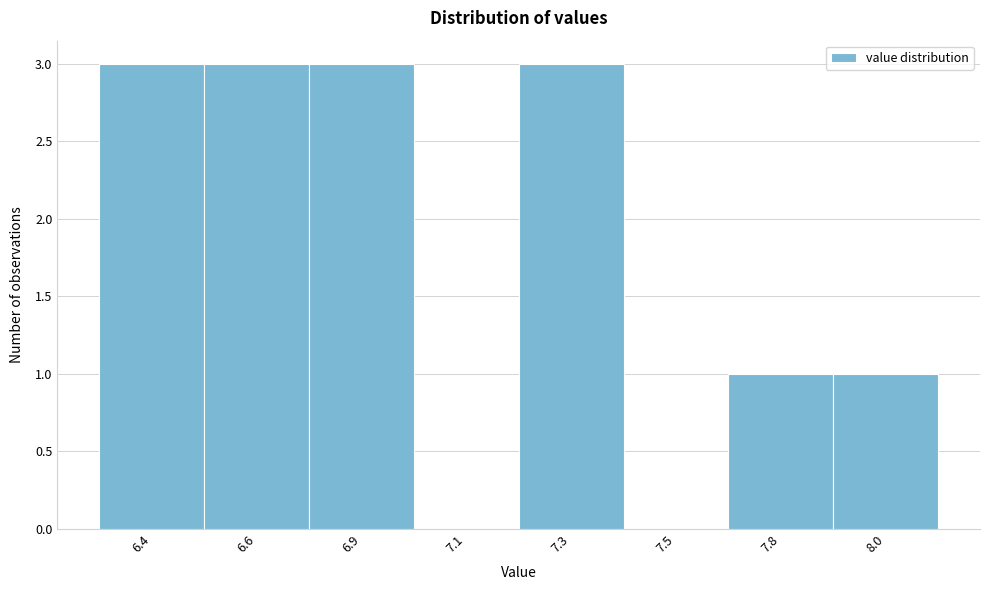

Reading left to right, list all the values displayed in this chart.

6.4=3	6.6=3	6.9=3	7.1=0	7.3=3	7.5=0	7.8=1	8.0=1